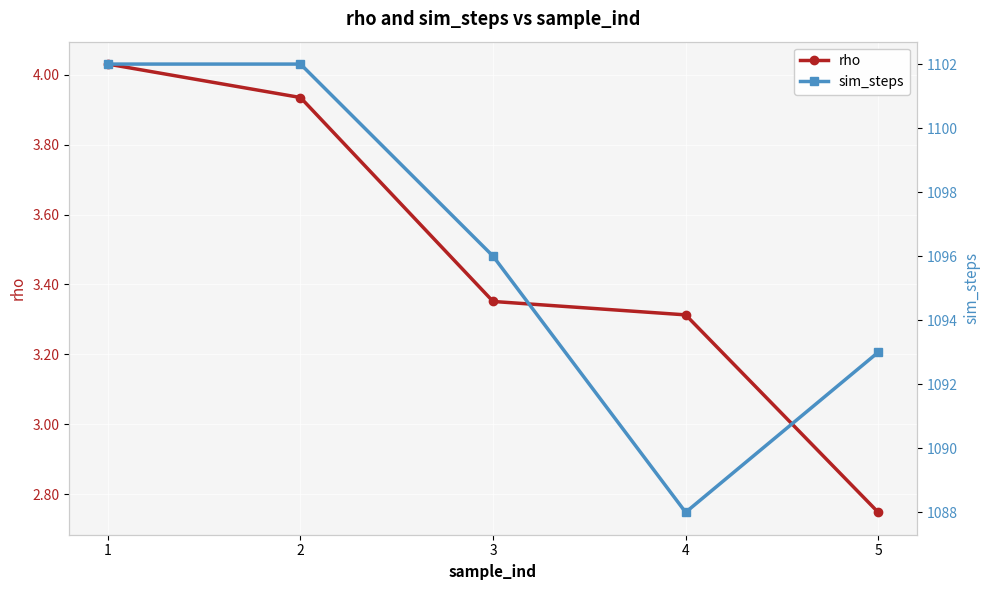

Which series has the largest range (max minus min)?

sim_steps